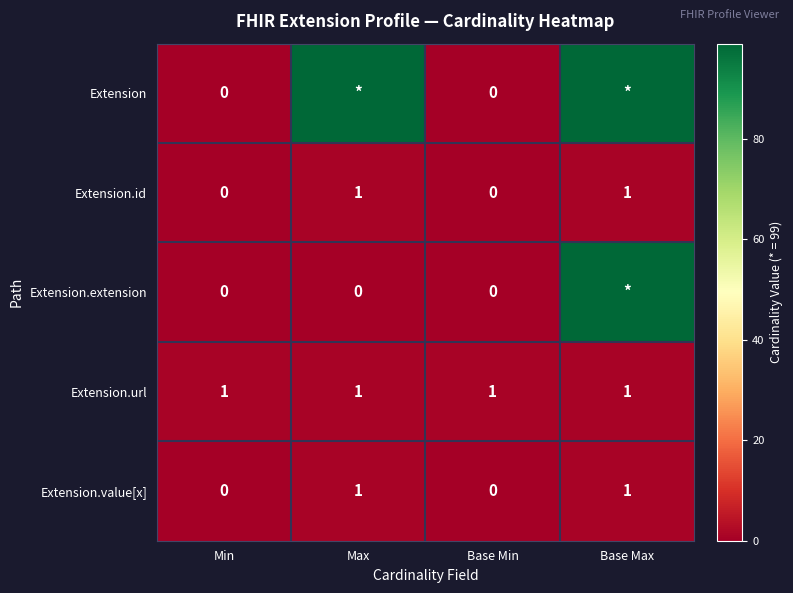

The Extension.value[x] series shows 1 at Max. True or false?

True